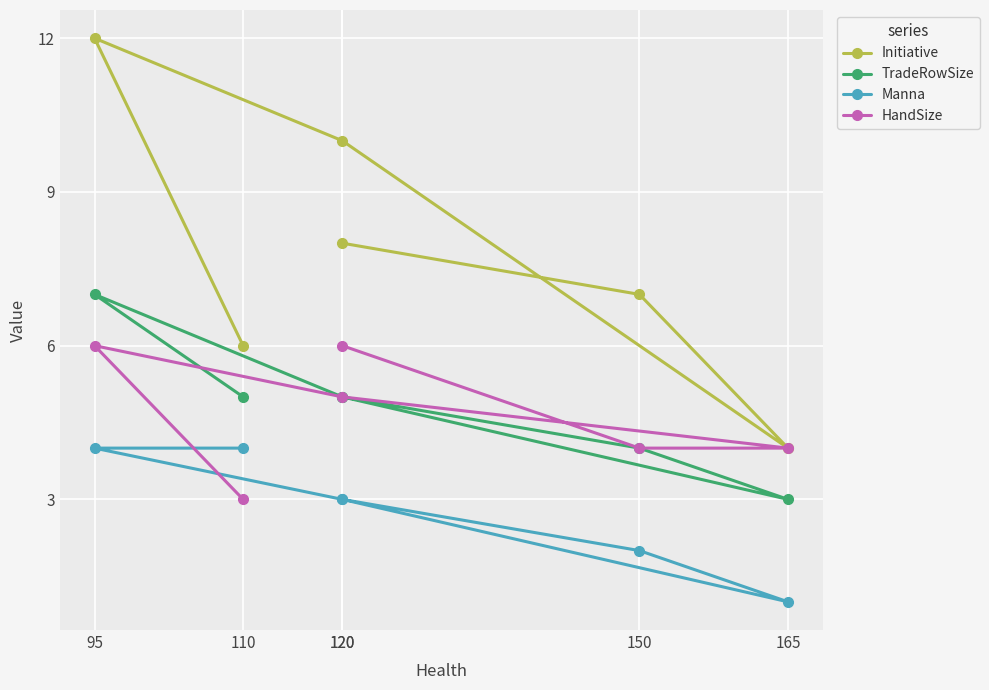

What is the maximum value for Initiative?

12